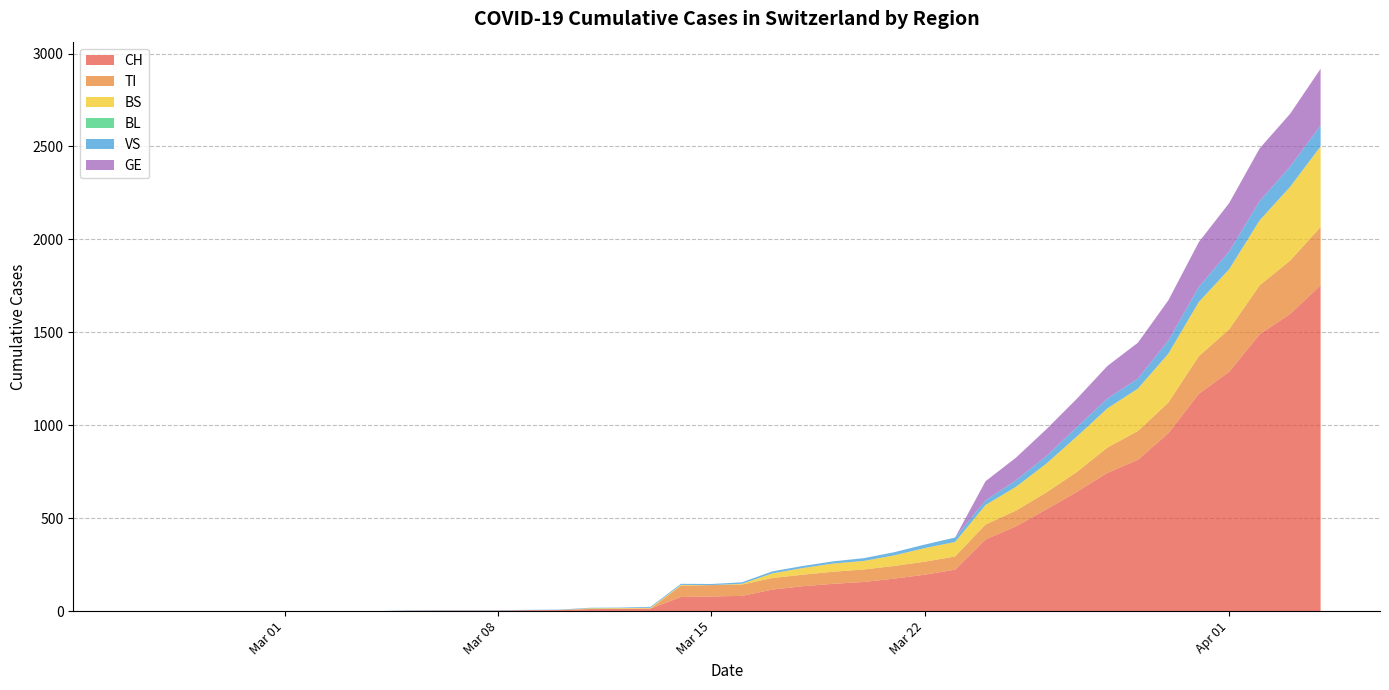

Reading left to right, list all the values displayed in this chart.

CH: 2020-02-25=0	2020-02-26=0	2020-02-27=0	2020-02-28=0	2020-02-29=0	2020-03-01=0	2020-03-02=0	2020-03-03=0	2020-03-04=0	2020-03-05=2	2020-03-06=3	2020-03-07=3	2020-03-08=3	2020-03-09=5	2020-03-10=6	2020-03-11=11	2020-03-12=12	2020-03-13=14	2020-03-14=76	2020-03-15=79	2020-03-16=82	2020-03-17=116	2020-03-18=134	2020-03-19=147	2020-03-20=157	2020-03-21=175	2020-03-22=196	2020-03-23=223	2020-03-24=386	2020-03-25=456	2020-03-26=548	2020-03-27=642	2020-03-28=744	2020-03-29=814	2020-03-30=957	2020-03-31=1169	2020-04-01=1288	2020-04-02=1490	2020-04-03=1599	2020-04-04=1753
TI: 2020-02-25=0	2020-02-26=0	2020-02-27=0	2020-02-28=0	2020-02-29=0	2020-03-01=0	2020-03-02=0	2020-03-03=0	2020-03-04=0	2020-03-05=0	2020-03-06=0	2020-03-07=0	2020-03-08=0	2020-03-09=0	2020-03-10=0	2020-03-11=0	2020-03-12=0	2020-03-13=0	2020-03-14=61	2020-03-15=61	2020-03-16=61	2020-03-17=62	2020-03-18=62	2020-03-19=65	2020-03-20=67	2020-03-21=68	2020-03-22=70	2020-03-23=71	2020-03-24=80	2020-03-25=85	2020-03-26=91	2020-03-27=107	2020-03-28=136	2020-03-29=155	2020-03-30=165	2020-03-31=202	2020-04-01=229	2020-04-02=263	2020-04-03=287	2020-04-04=314
BS: 2020-02-25=0	2020-02-26=0	2020-02-27=0	2020-02-28=0	2020-02-29=0	2020-03-01=0	2020-03-02=0	2020-03-03=0	2020-03-04=0	2020-03-05=0	2020-03-06=0	2020-03-07=0	2020-03-08=0	2020-03-09=0	2020-03-10=0	2020-03-11=4	2020-03-12=4	2020-03-13=4	2020-03-14=4	2020-03-15=0	2020-03-16=4	2020-03-17=25	2020-03-18=36	2020-03-19=44	2020-03-20=46	2020-03-21=57	2020-03-22=73	2020-03-23=78	2020-03-24=105	2020-03-25=128	2020-03-26=155	2020-03-27=191	2020-03-28=211	2020-03-29=228	2020-03-30=263	2020-03-31=292	2020-04-01=323	2020-04-02=350	2020-04-03=397	2020-04-04=434
BL: 2020-02-25=0	2020-02-26=0	2020-02-27=0	2020-02-28=0	2020-02-29=0	2020-03-01=0	2020-03-02=0	2020-03-03=0	2020-03-04=0	2020-03-05=0	2020-03-06=0	2020-03-07=0	2020-03-08=0	2020-03-09=0	2020-03-10=0	2020-03-11=0	2020-03-12=0	2020-03-13=0	2020-03-14=0	2020-03-15=0	2020-03-16=0	2020-03-17=0	2020-03-18=0	2020-03-19=0	2020-03-20=0	2020-03-21=0	2020-03-22=0	2020-03-23=0	2020-03-24=0	2020-03-25=0	2020-03-26=0	2020-03-27=0	2020-03-28=0	2020-03-29=0	2020-03-30=0	2020-03-31=0	2020-04-01=0	2020-04-02=0	2020-04-03=0	2020-04-04=0
VS: 2020-02-25=0	2020-02-26=0	2020-02-27=0	2020-02-28=0	2020-02-29=0	2020-03-01=0	2020-03-02=0	2020-03-03=0	2020-03-04=0	2020-03-05=2	2020-03-06=2	2020-03-07=2	2020-03-08=2	2020-03-09=2	2020-03-10=2	2020-03-11=3	2020-03-12=3	2020-03-13=5	2020-03-14=6	2020-03-15=6	2020-03-16=8	2020-03-17=11	2020-03-18=11	2020-03-19=12	2020-03-20=15	2020-03-21=17	2020-03-22=19	2020-03-23=24	2020-03-24=25	2020-03-25=35	2020-03-26=41	2020-03-27=50	2020-03-28=53	2020-03-29=54	2020-03-30=71	2020-03-31=81	2020-04-01=96	2020-04-02=104	2020-04-03=109	2020-04-04=112
GE: 2020-02-25=0	2020-02-26=0	2020-02-27=0	2020-02-28=0	2020-02-29=0	2020-03-01=0	2020-03-02=0	2020-03-03=0	2020-03-04=0	2020-03-05=0	2020-03-06=0	2020-03-07=0	2020-03-08=0	2020-03-09=0	2020-03-10=0	2020-03-11=0	2020-03-12=0	2020-03-13=0	2020-03-14=0	2020-03-15=0	2020-03-16=0	2020-03-17=0	2020-03-18=0	2020-03-19=0	2020-03-20=0	2020-03-21=0	2020-03-22=0	2020-03-23=0	2020-03-24=103	2020-03-25=122	2020-03-26=144	2020-03-27=153	2020-03-28=175	2020-03-29=193	2020-03-30=216	2020-03-31=241	2020-04-01=260	2020-04-02=283	2020-04-03=284	2020-04-04=305